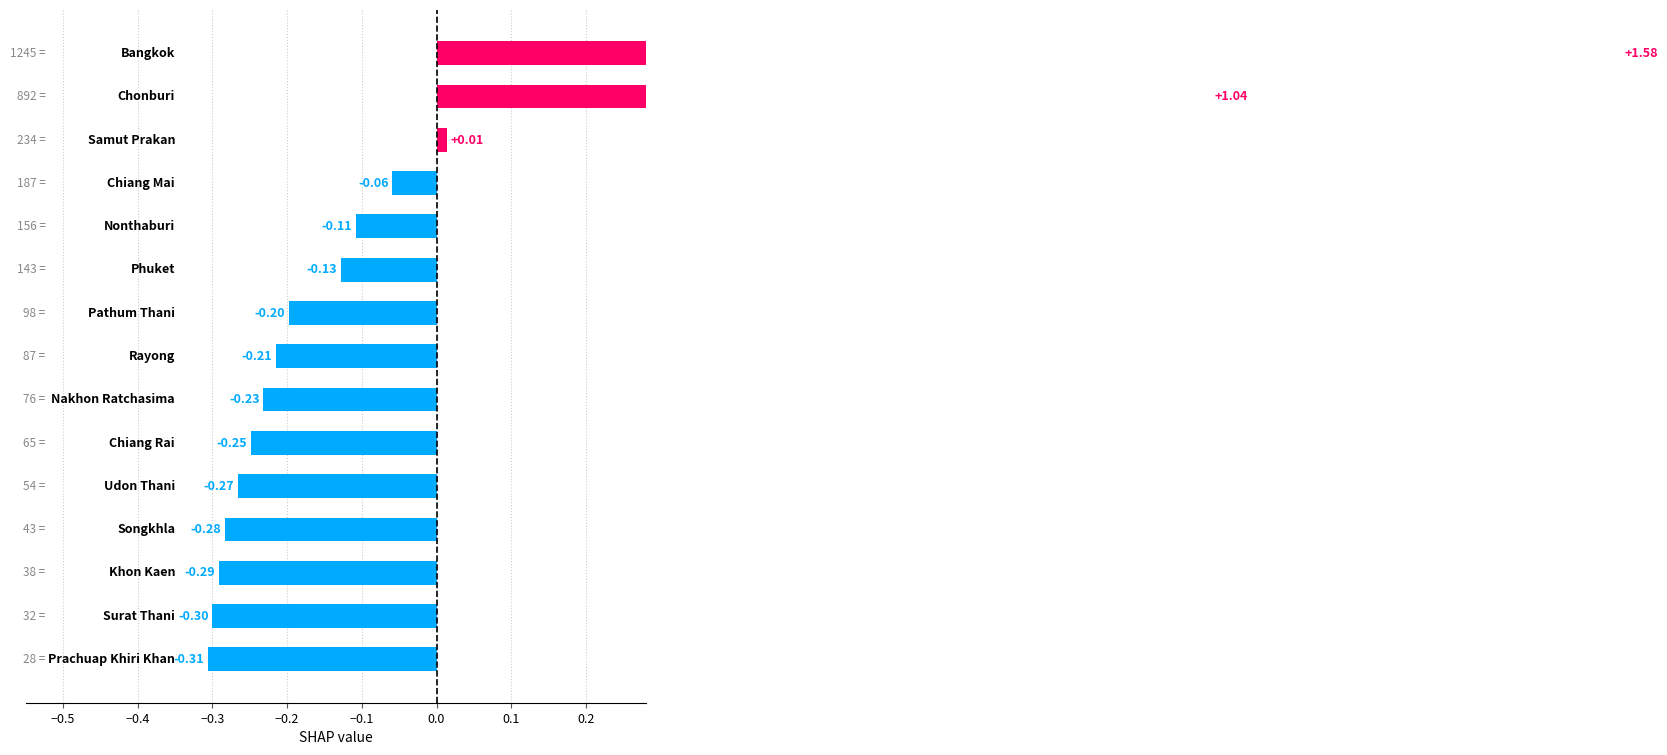

Count the number of values greater than 0.

3